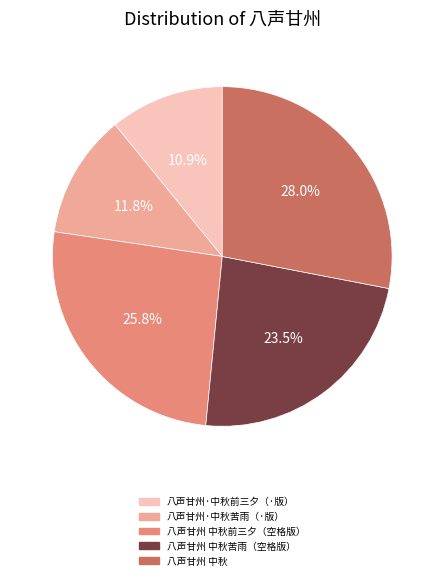

Does any single category account for the majority?

No